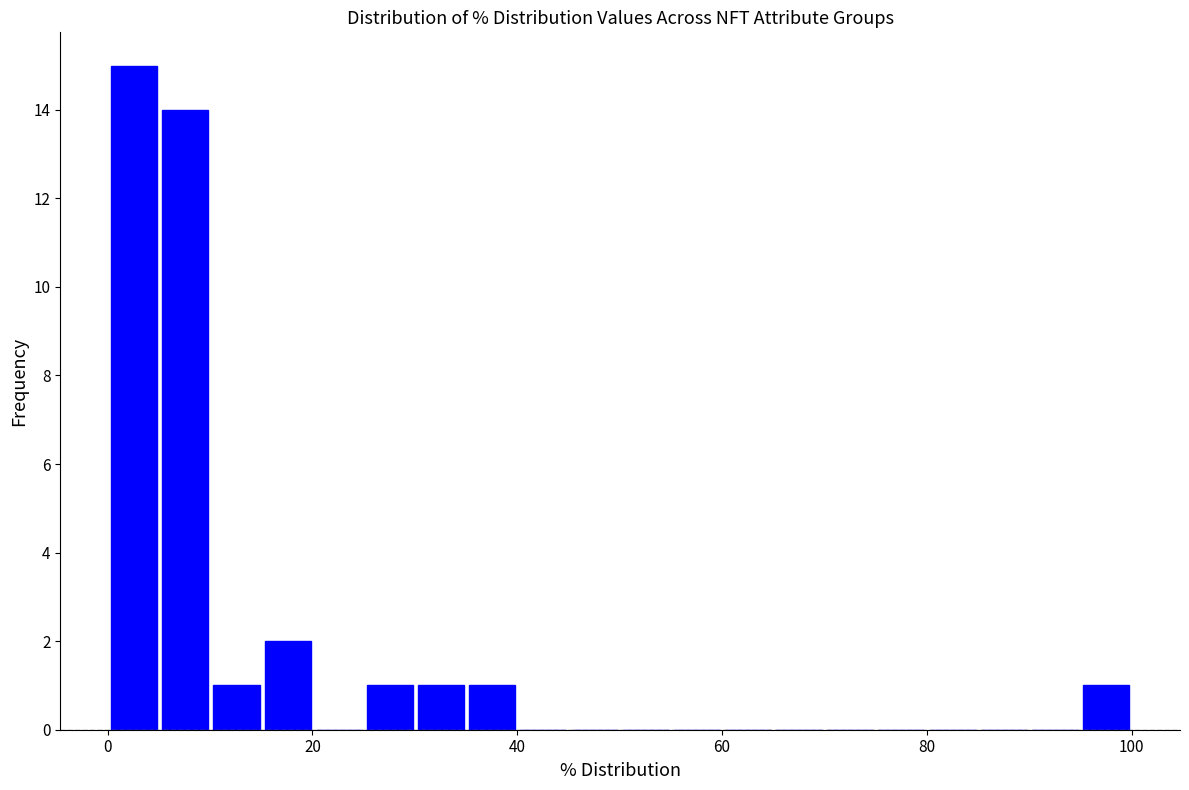

Around what value on the x-axis is the tallest bar? Give the approximate position of its centre, as read against the axis.

2